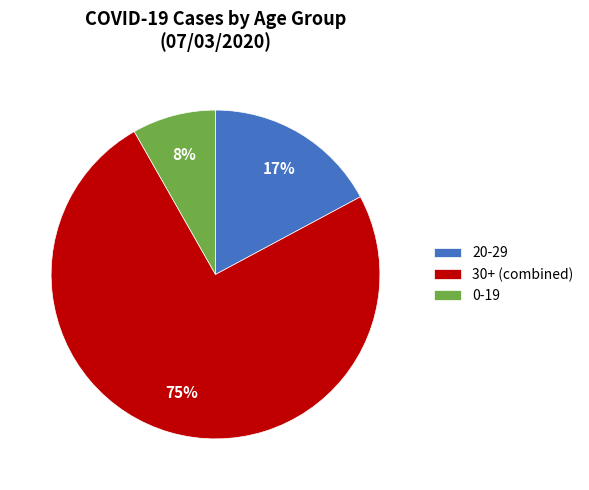

Which slice is the largest?

30+ (combined)